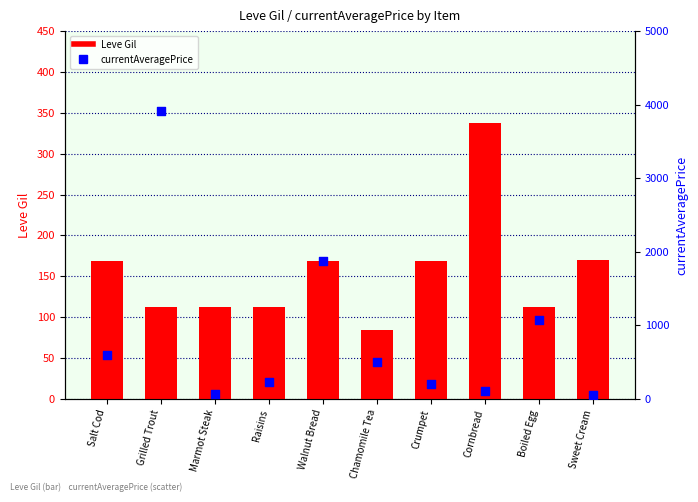

Which series contains the highest Y value?

currentAveragePrice